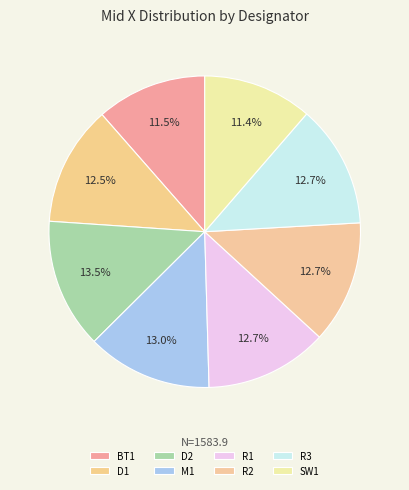

What percentage do D1 and D2 together represent?

26.0%